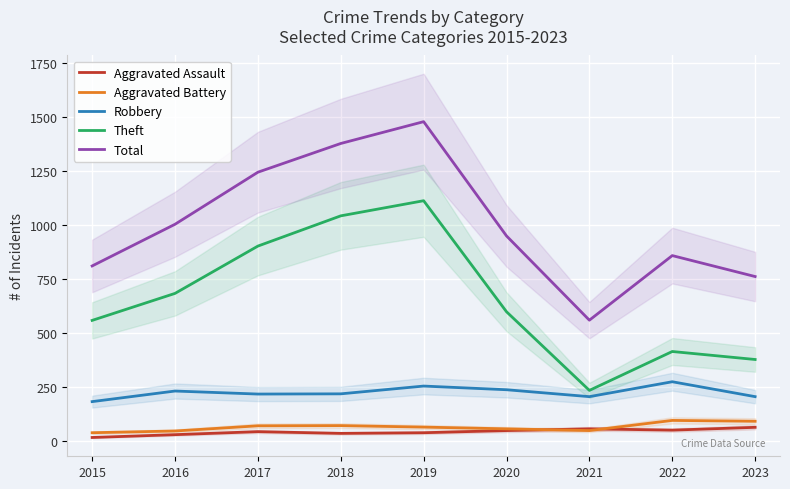

The Total series shows 1480 at 2019. True or false?

True